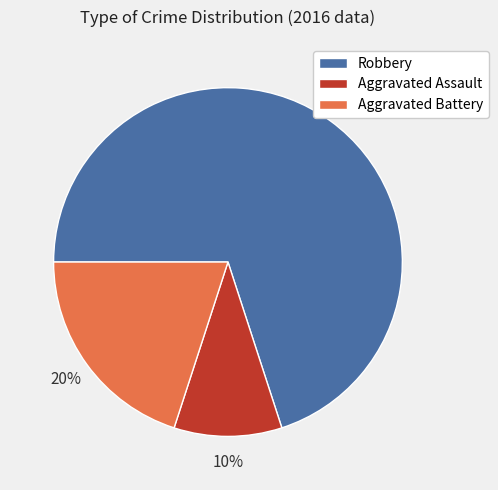

To the nearest percent, what percentage of the pie is Aggravated Assault?

10%